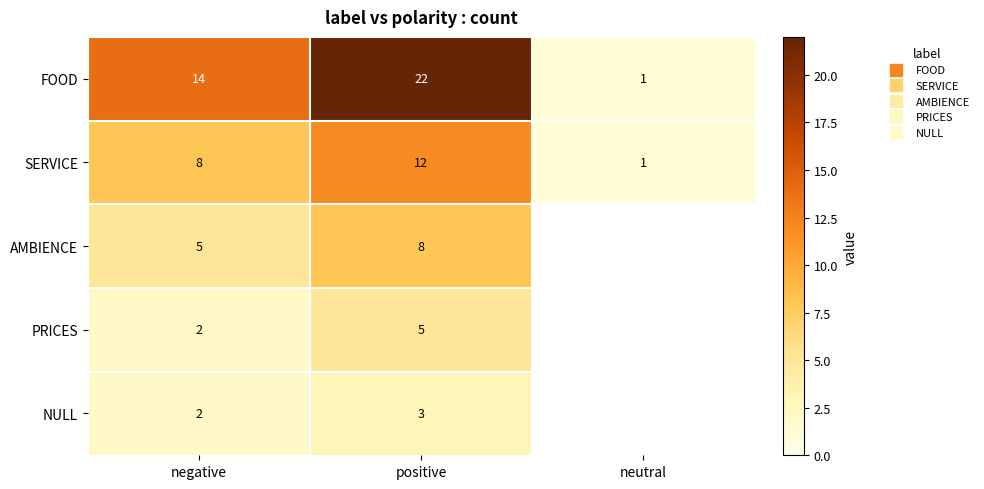

At which label is PRICES closest to 3?

negative